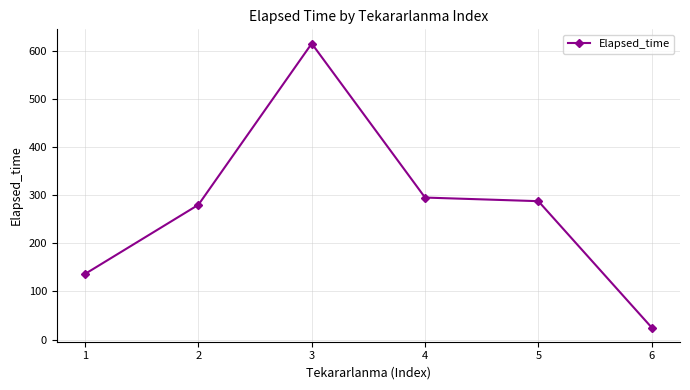

At which label does the data first exceed 287?

3